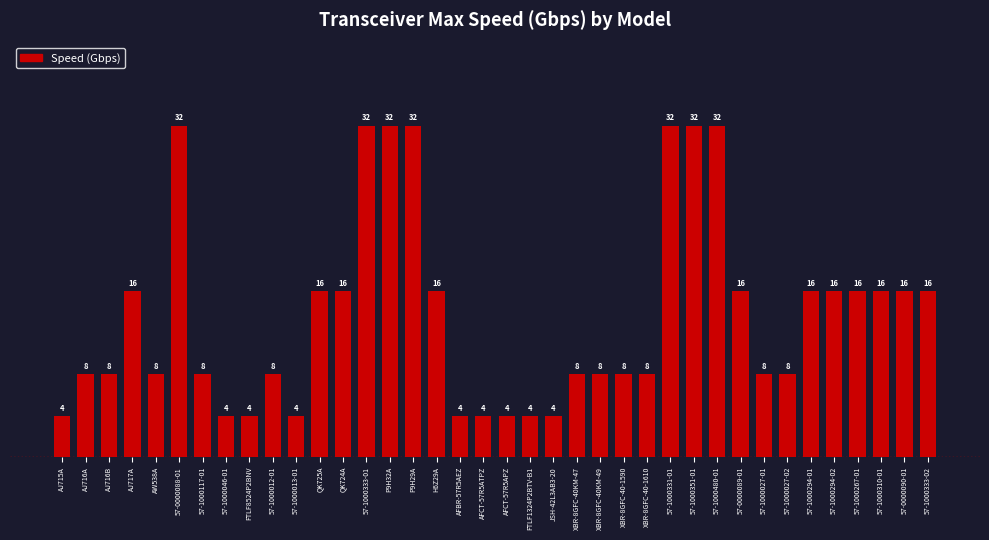

Approximately how many times larger is the value at FTLF8524P2BNV compared to XBR-8GFC-40KM-49?

0.5